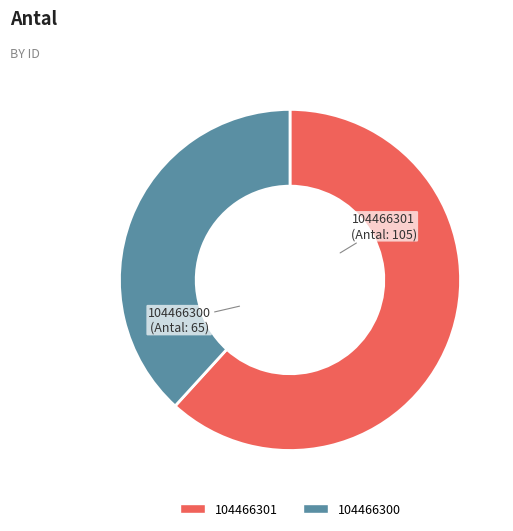

Which category has the smallest portion of the pie?

104466300